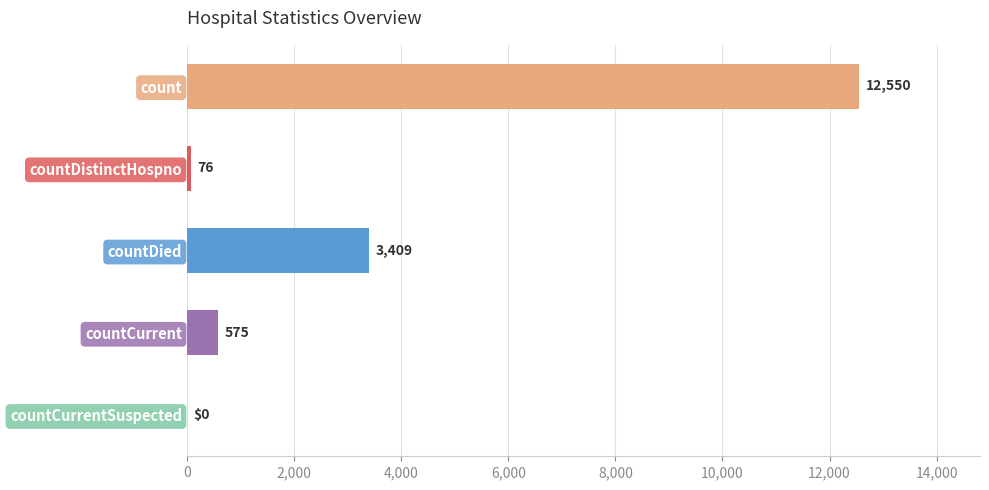

The value at countDistinctHospno is 76. True or false?

True